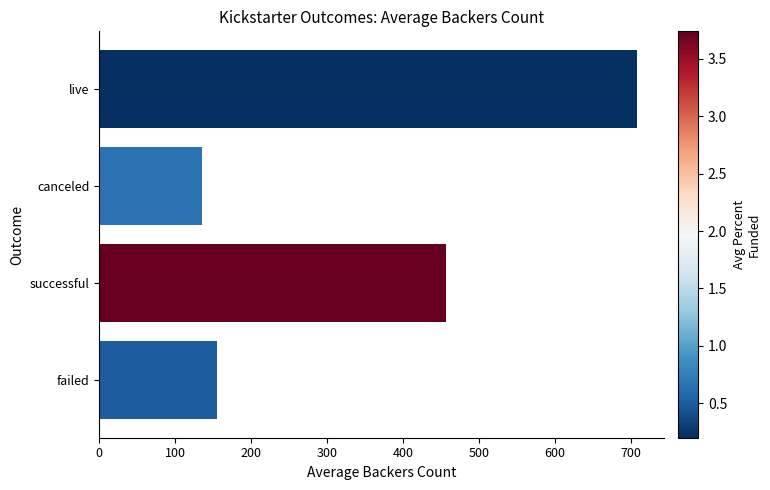

What is the change in value from canceled to live?

+573.0